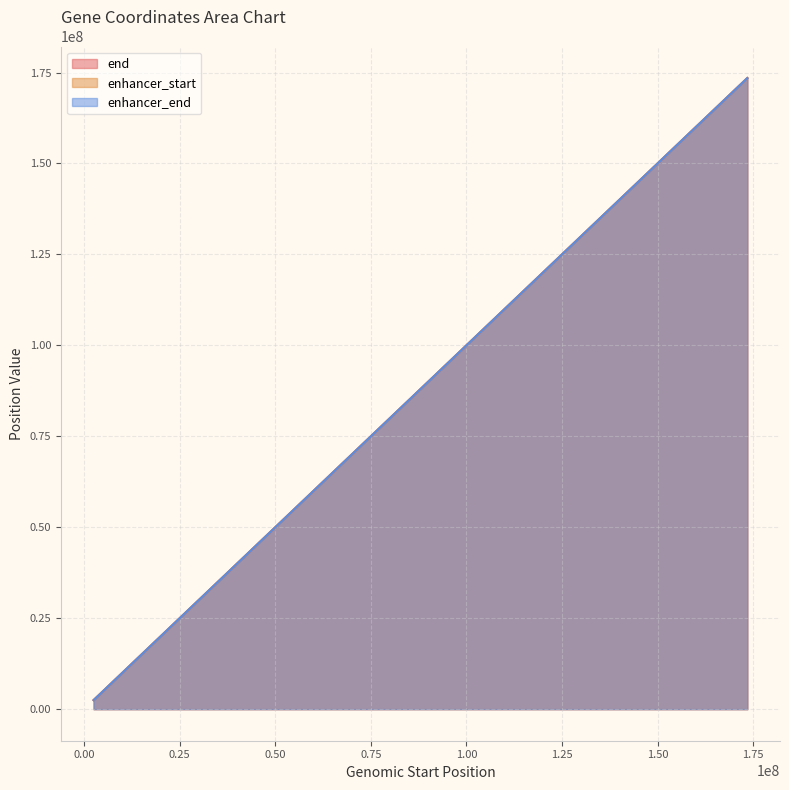

True or false: enhancer_end has more than 1 interior local peaks.

False